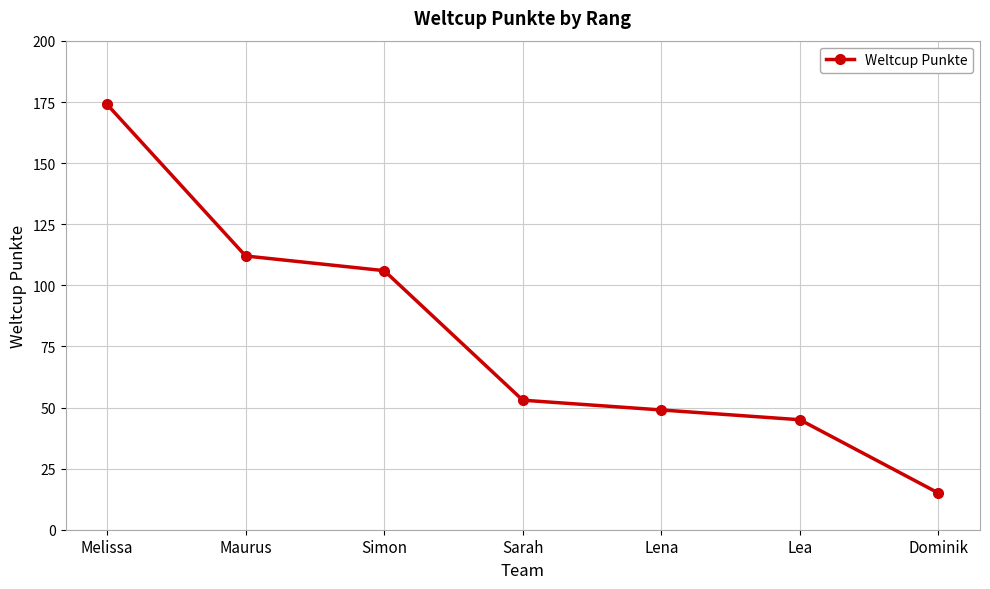

What is the label of the 5th point from the left?

Lena